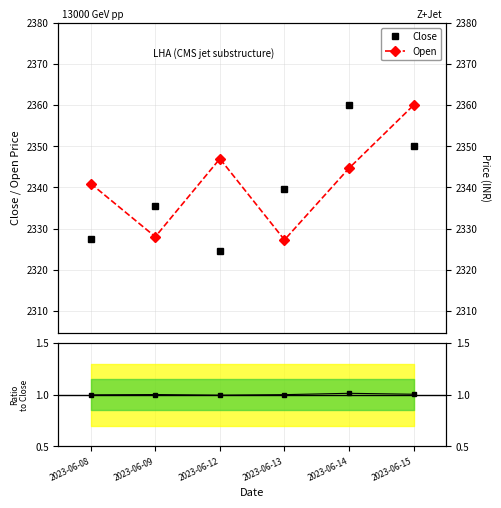

Is the value of Open at 2023-06-09 greater than the value of Ratio at 2023-06-09?

Yes